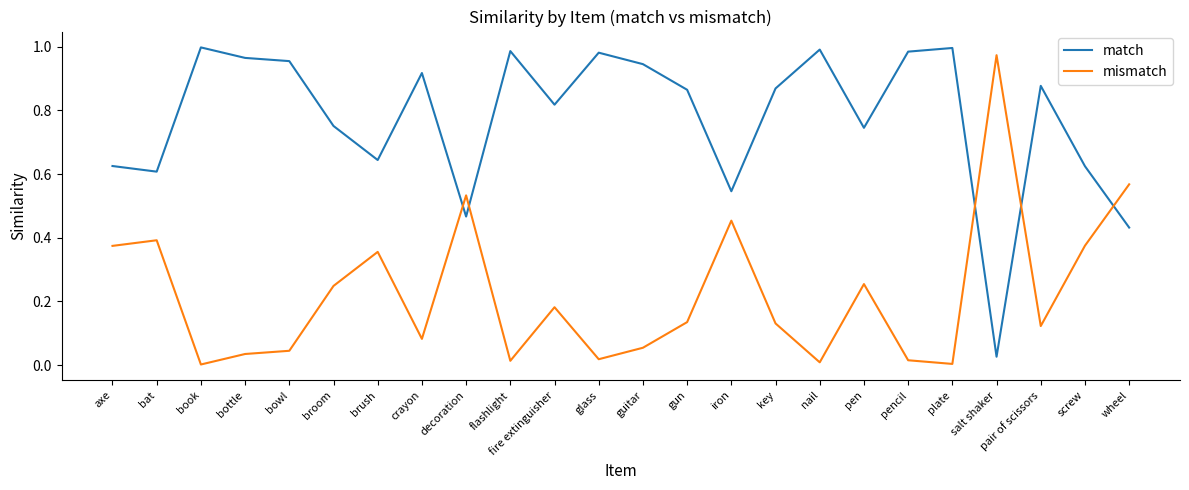

List the series in order of their overall mean, lowest first.

mismatch, match